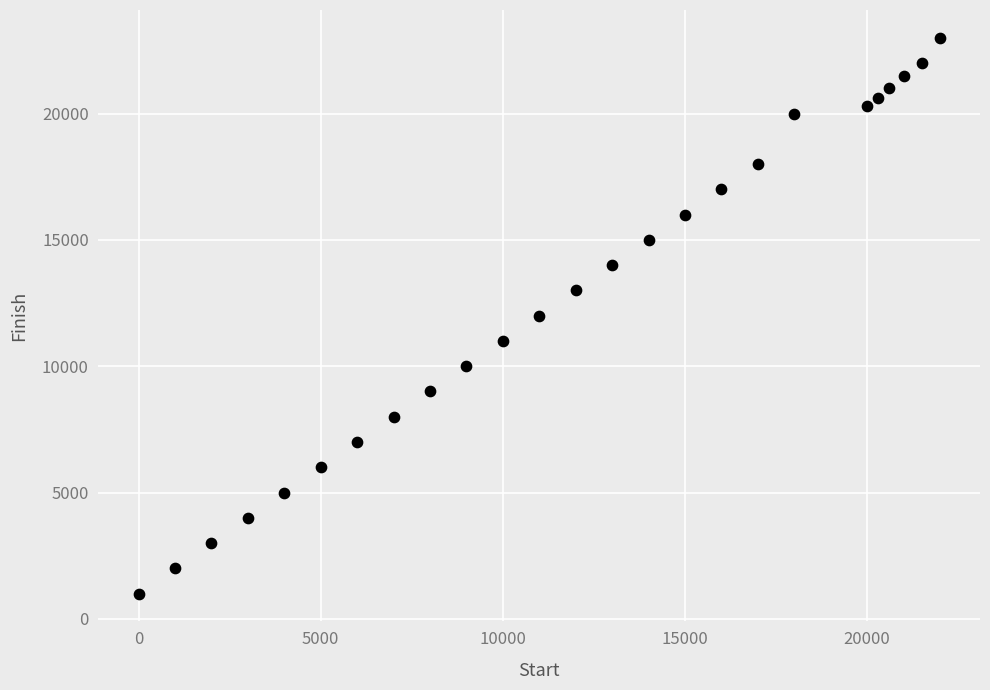

What is the range of X values (max minus min)?

22000